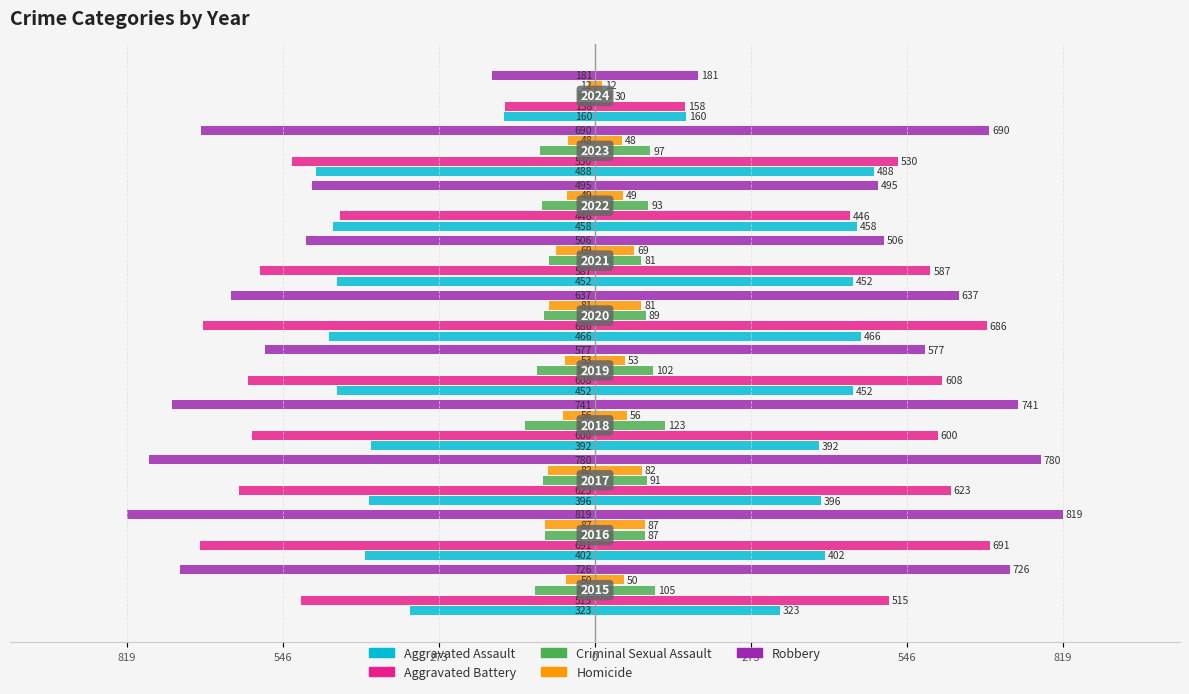

Reading right to left, extract all data points from this chart.

Aggravated Assault: -160	-488	-458	-452	-466	-452	-392	-396	-402	-323
Aggravated Battery: -158	-530	-446	-587	-686	-608	-600	-623	-691	-515
Criminal Sexual Assault: -30	-97	-93	-81	-89	-102	-123	-91	-87	-105
Homicide: -12	-48	-49	-69	-81	-53	-56	-82	-87	-50
Robbery: -181	-690	-495	-506	-637	-577	-741	-780	-819	-726